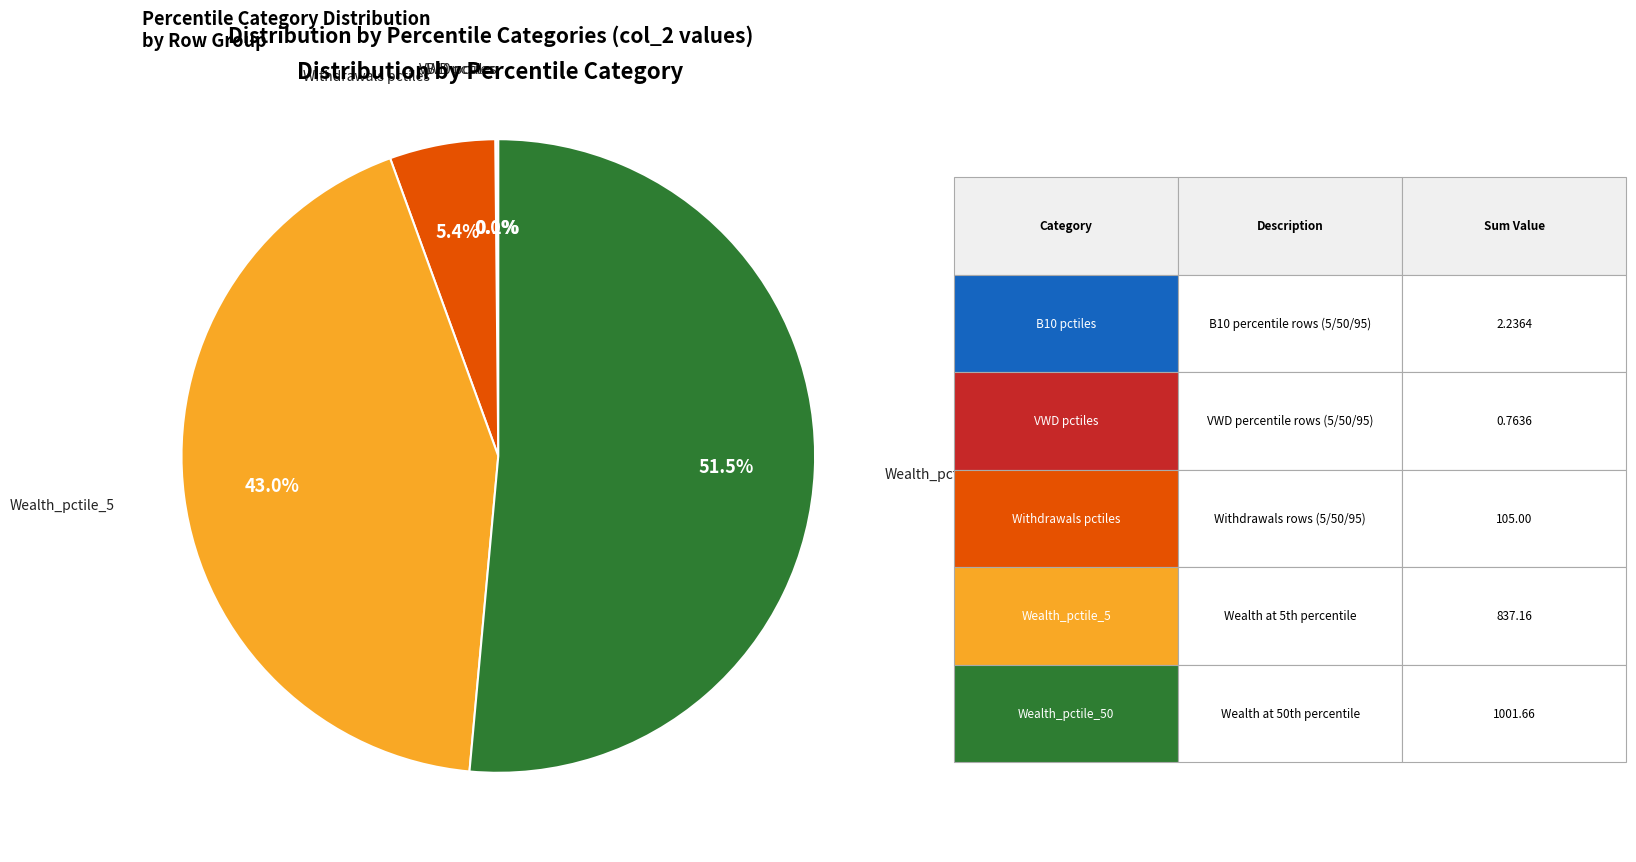

What is the largest slice in the pie chart?

Wealth_pctile_50